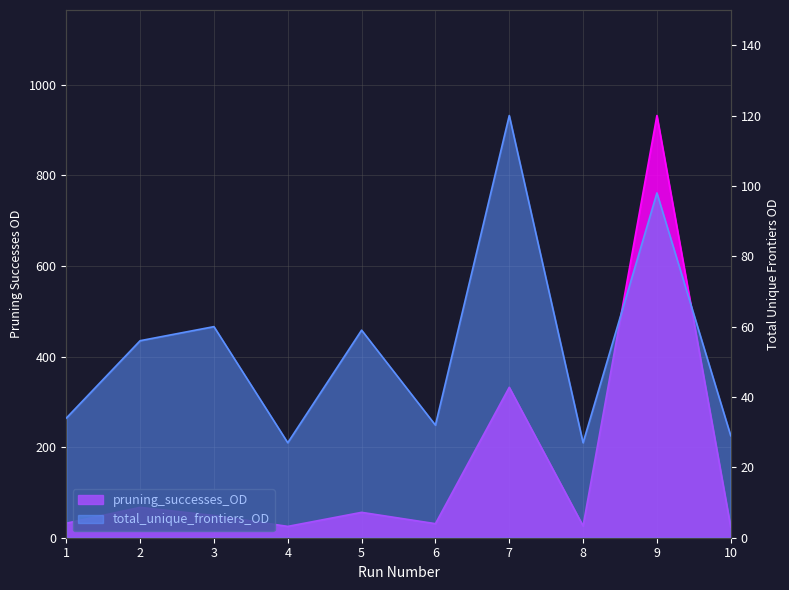

Which category has the highest value in the total_unique_frontiers_OD series?

7